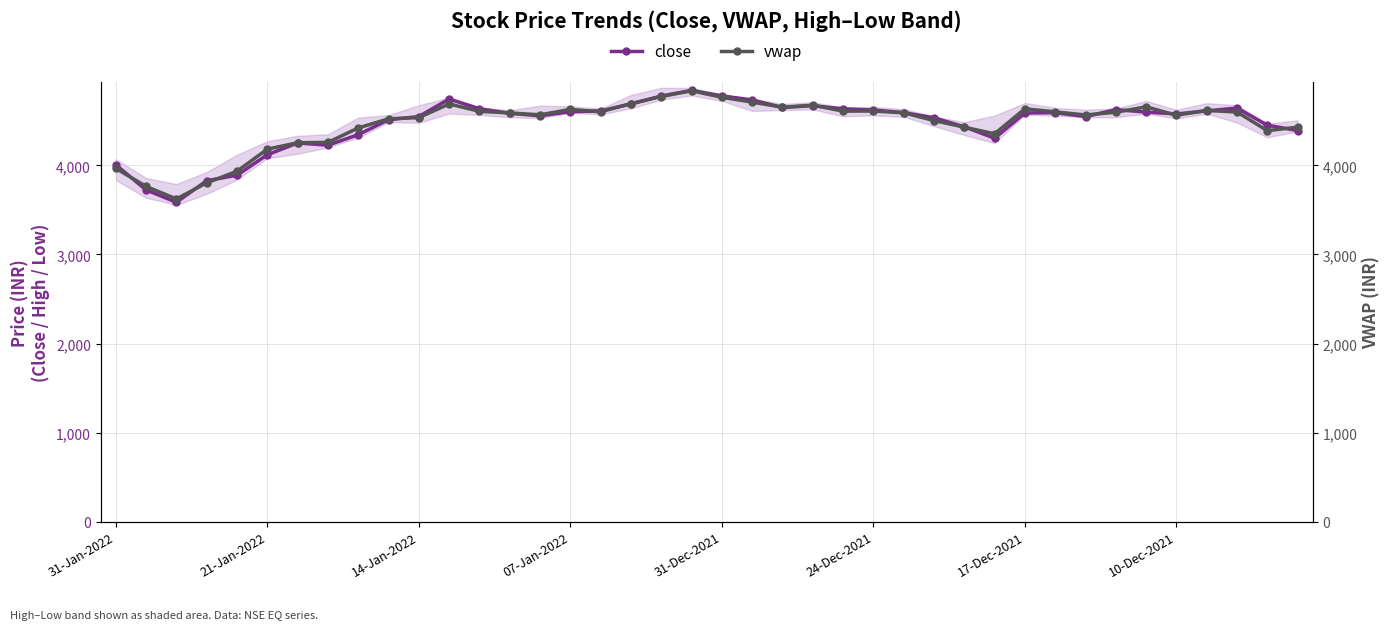

What position from the left is 37?

38